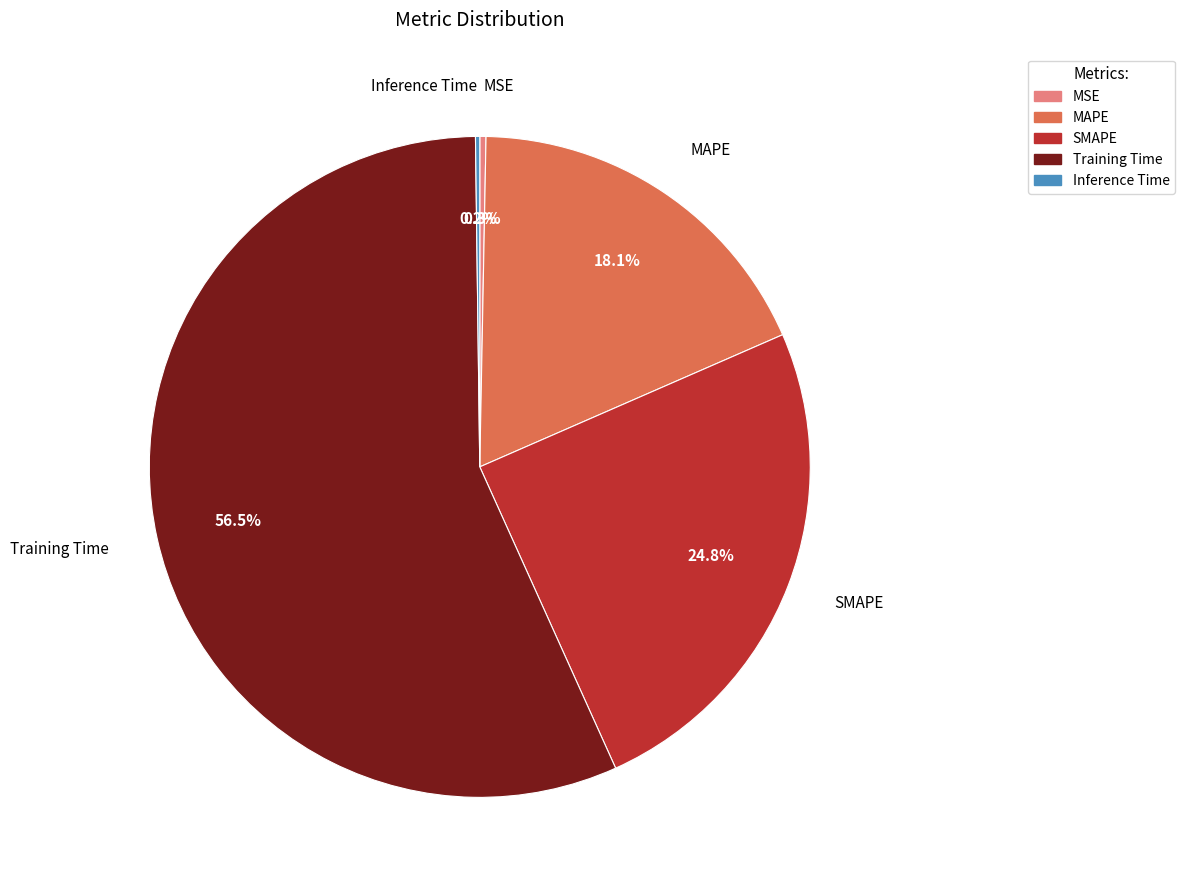

What percentage is NOT represented by SMAPE?

75.2%